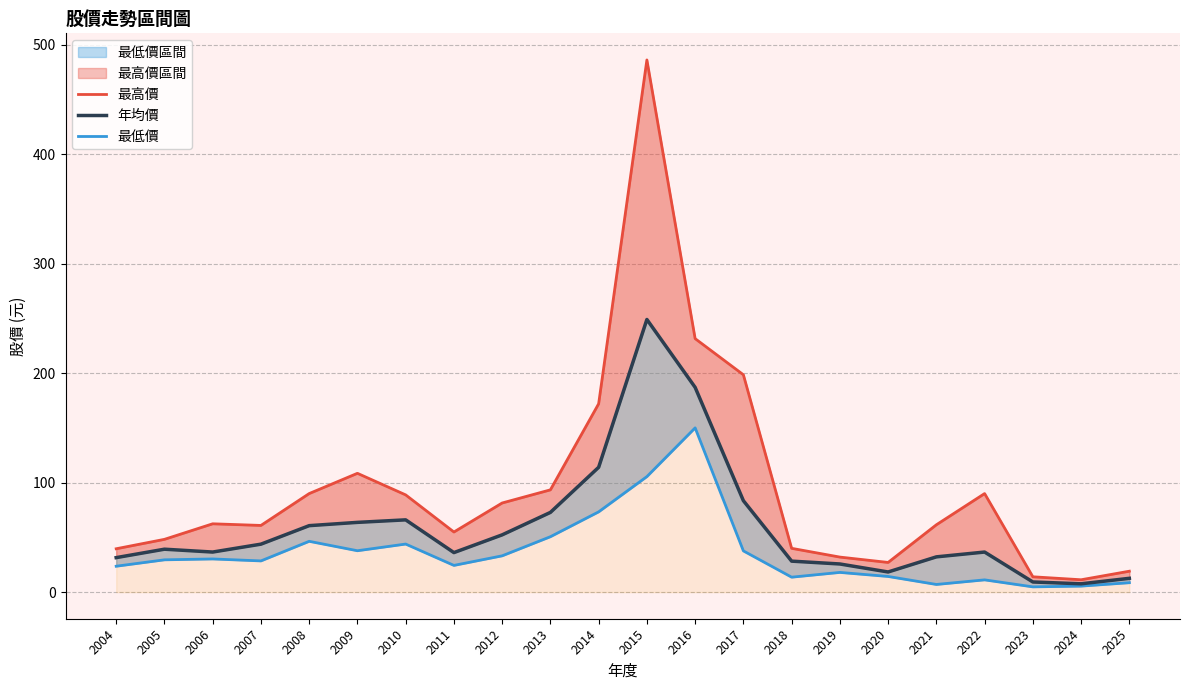

Rank the series by their average value, from highest to lowest.

最高價, 年均價, 最低價